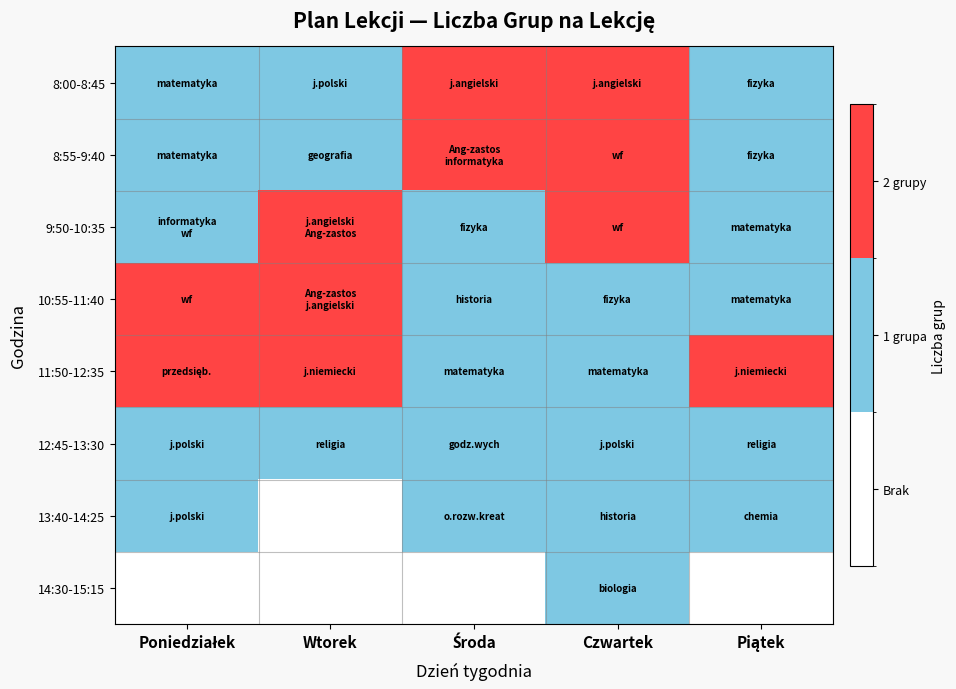

Which label corresponds to the largest value in the chart?

Środa